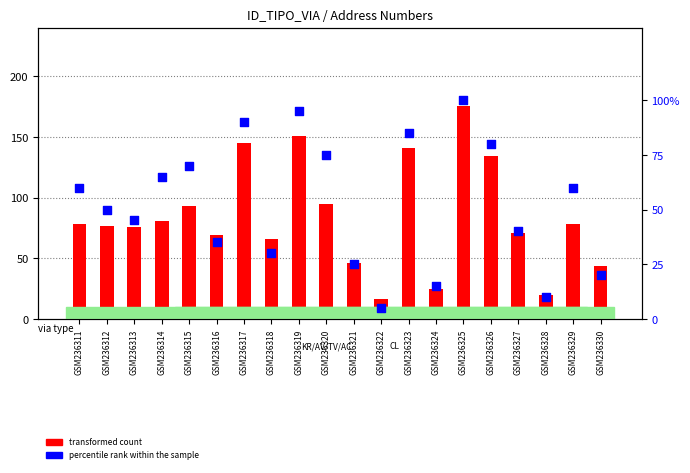

What are all the series names shown in the legend?

transformed count, percentile rank within the sample